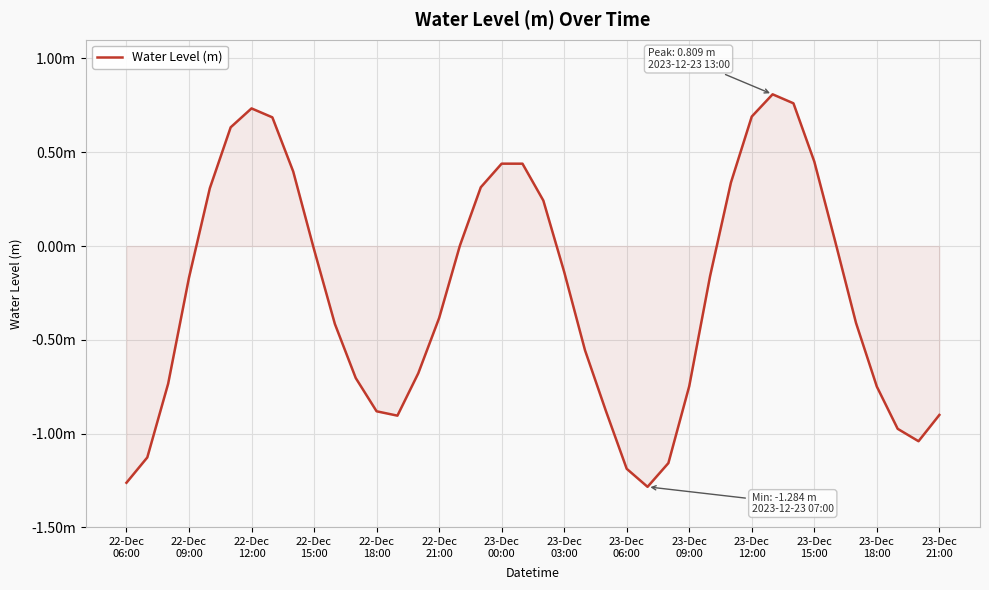

Is this an area chart (filled region under the line)?

Yes